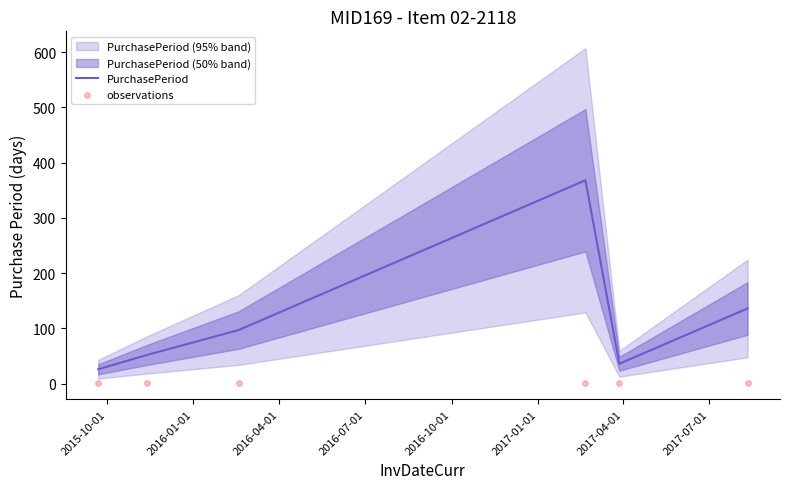

Which series has the largest Y range (max minus min)?

PurchasePeriod